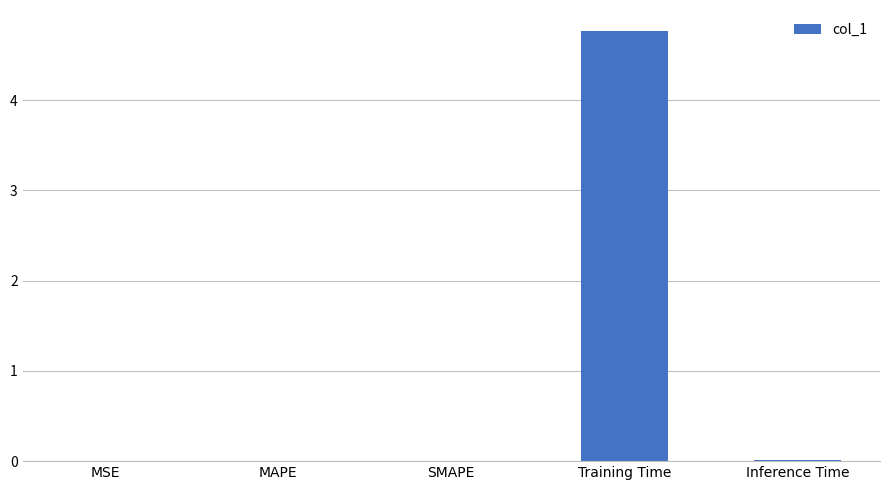

True or false: the data shows 0.0 at MSE.

True